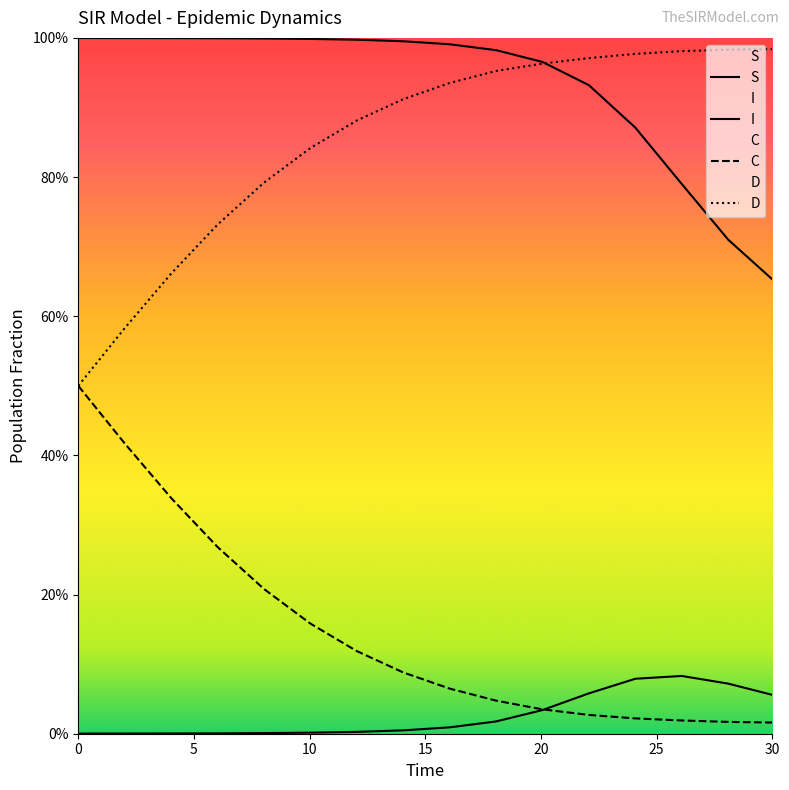

What is the difference between the second highest and minimum values in the C series?

0.4